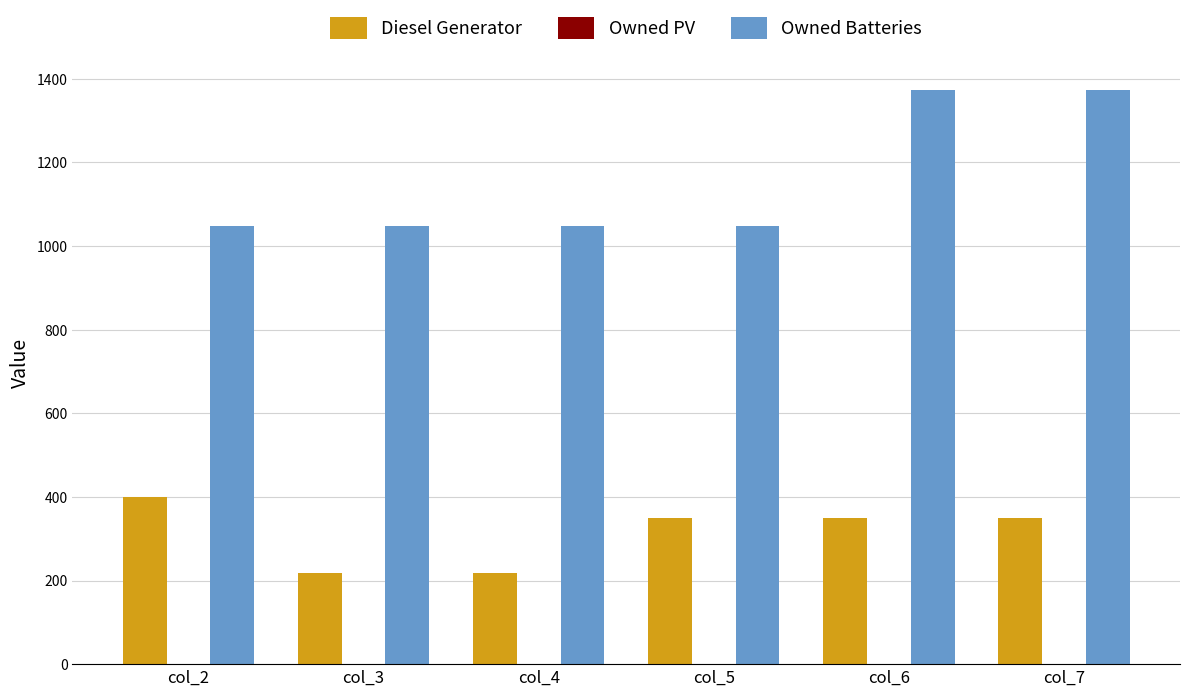

Reading left to right, transcribe all the data shown in this chart.

Diesel Generator: col_2=400	col_3=217	col_4=217	col_5=350	col_6=350	col_7=350
Owned Batteries: col_2=1048	col_3=1048	col_4=1048	col_5=1048	col_6=1374	col_7=1374